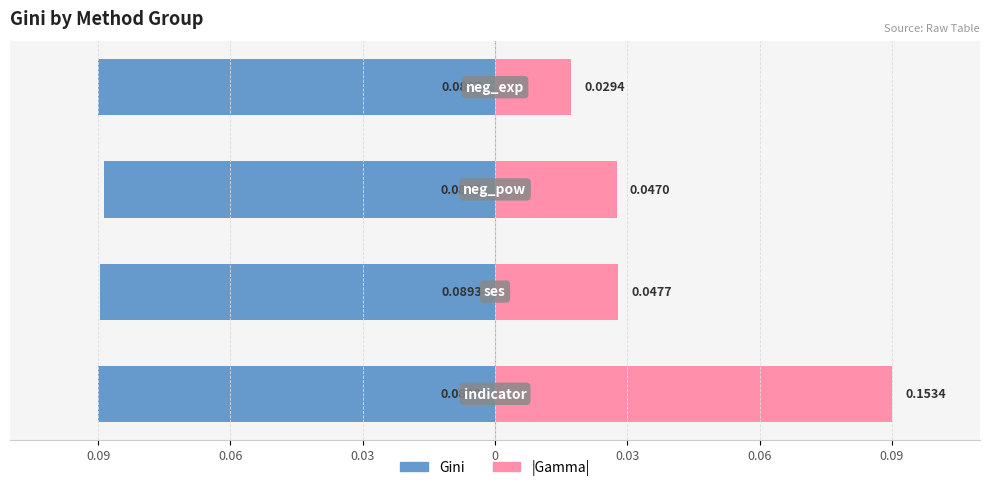

What are all the series names shown in the legend?

Gini, |Gamma|